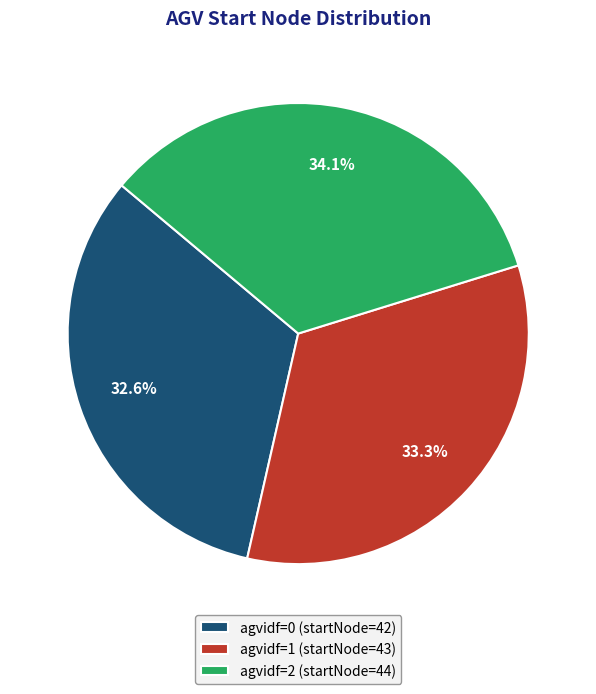

Count the number of slices in the pie.

3